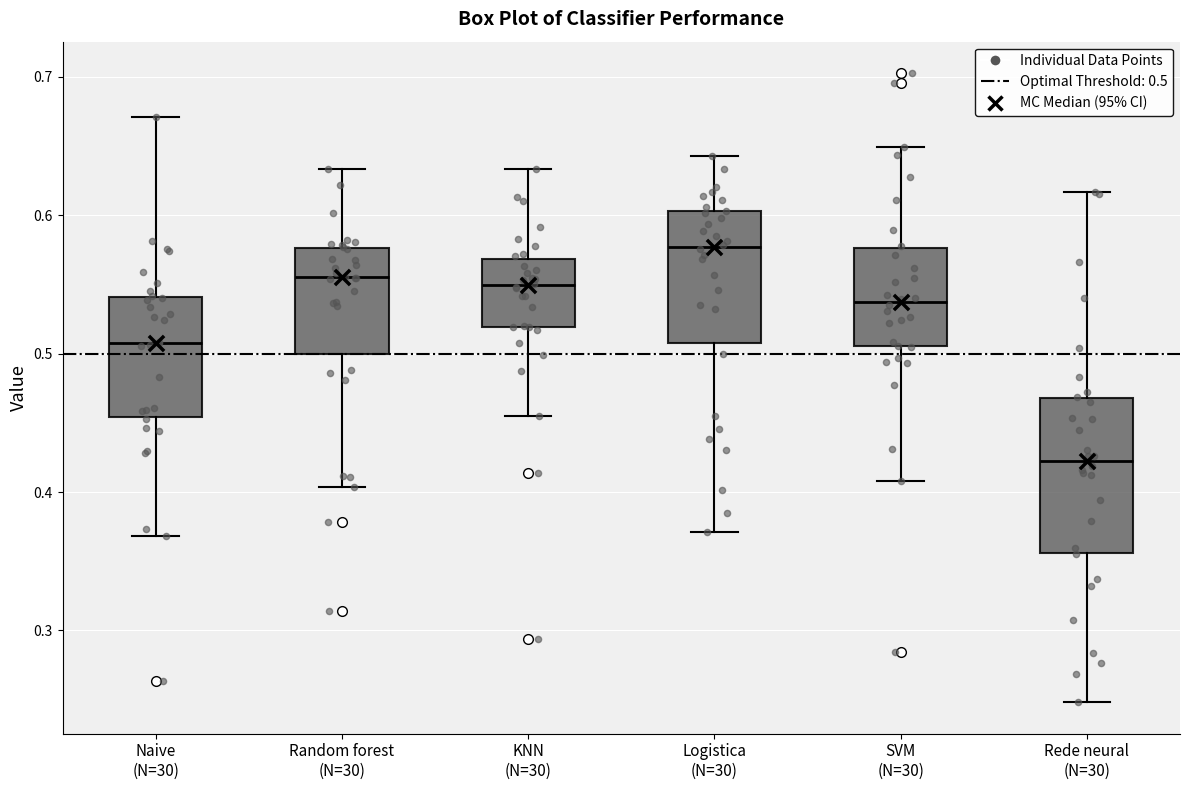

Comparing the boxes themselves (not the whiskers), which one is the tallest?

Rede neural (N=30)